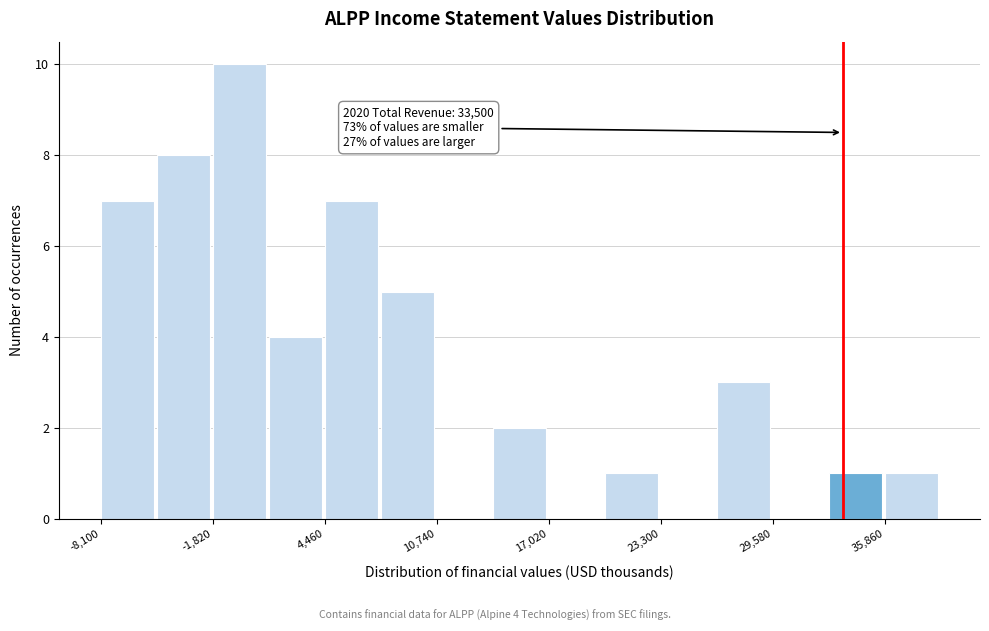

Around what value on the x-axis is the tallest bar? Give the approximate position of its centre, as read against the axis.

0